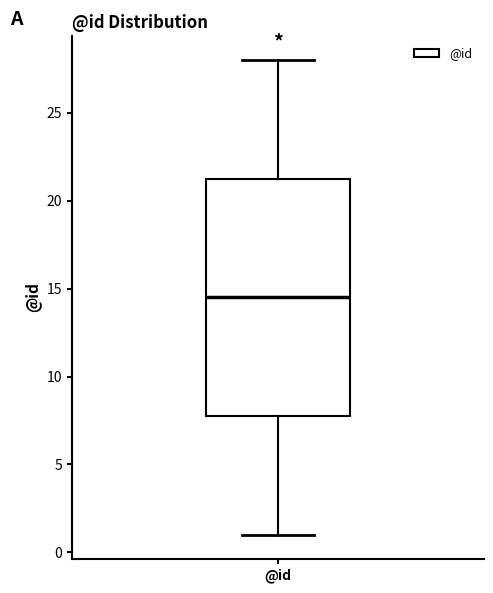

Where is the lower edge of the box for @id on the y-axis? The values are not printed on the chart, so give them approximately, as read against the axis.

8.0